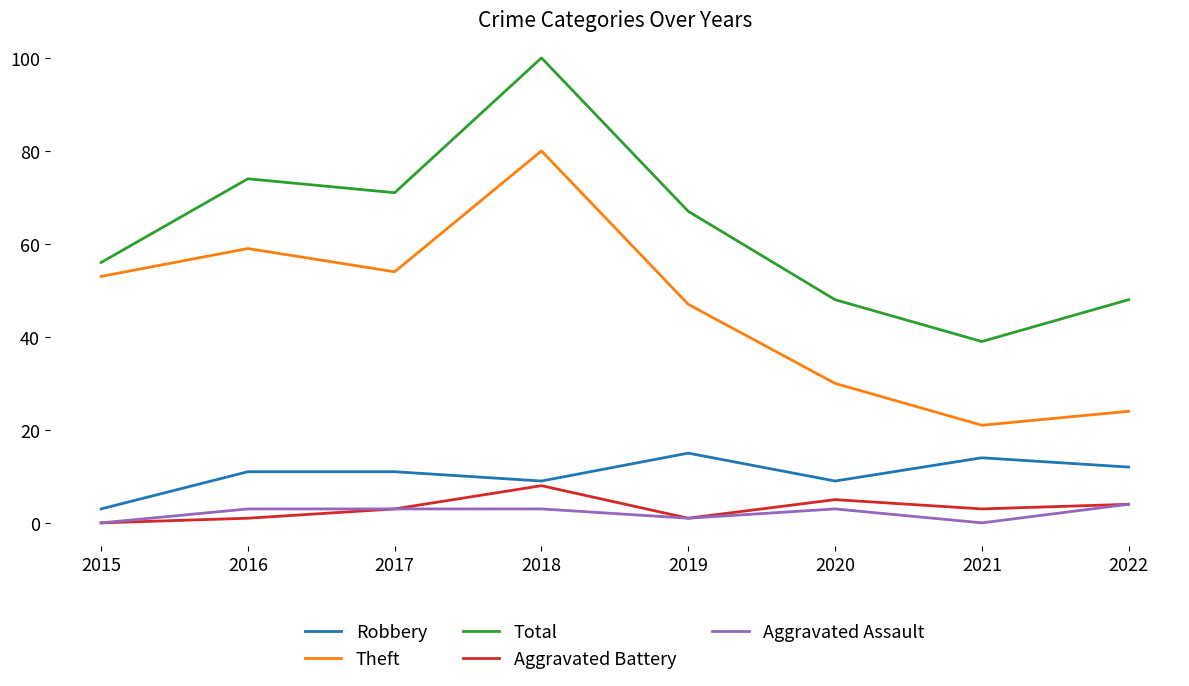

True or false: Total and Robbery intersect in this chart.

False